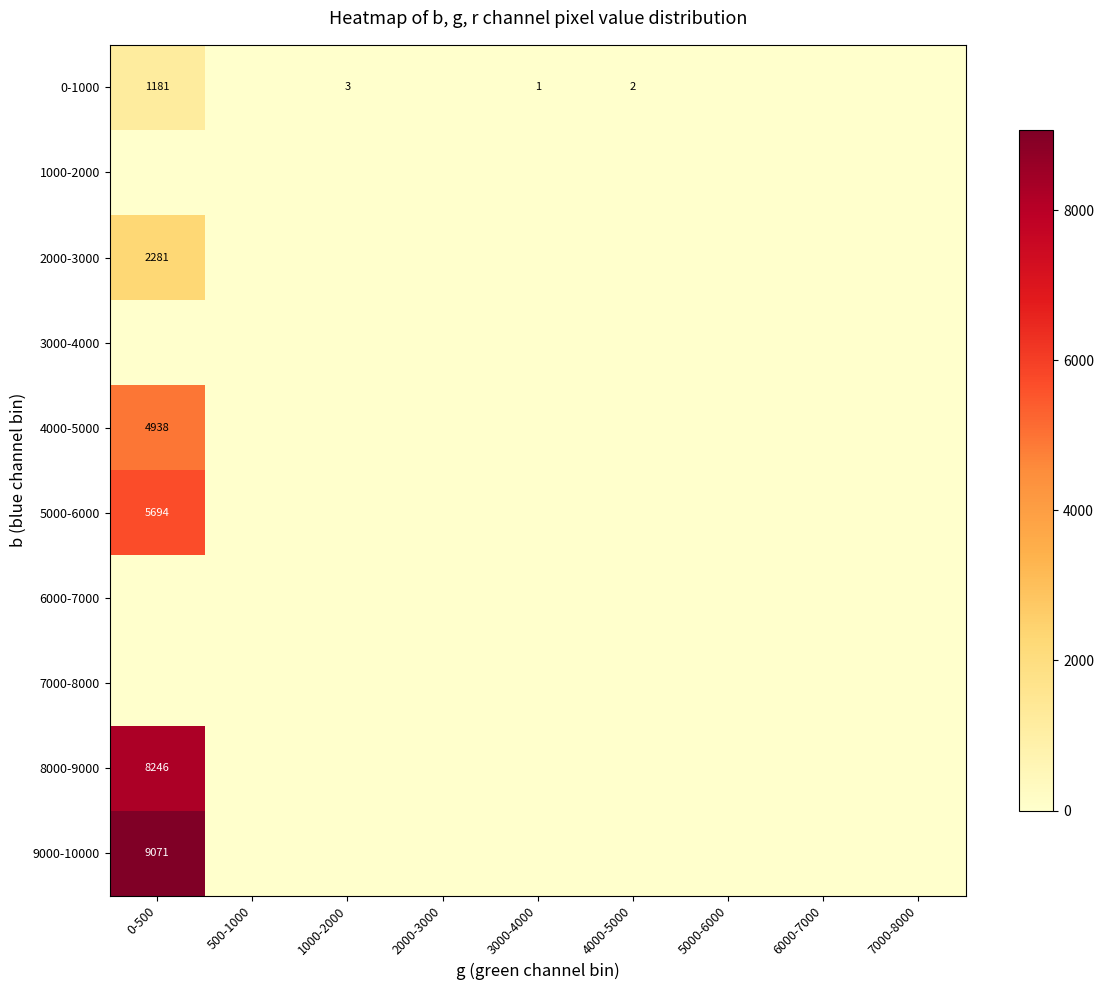

True or false: 0-1000 has a value of 1 at 4000-5000.

False